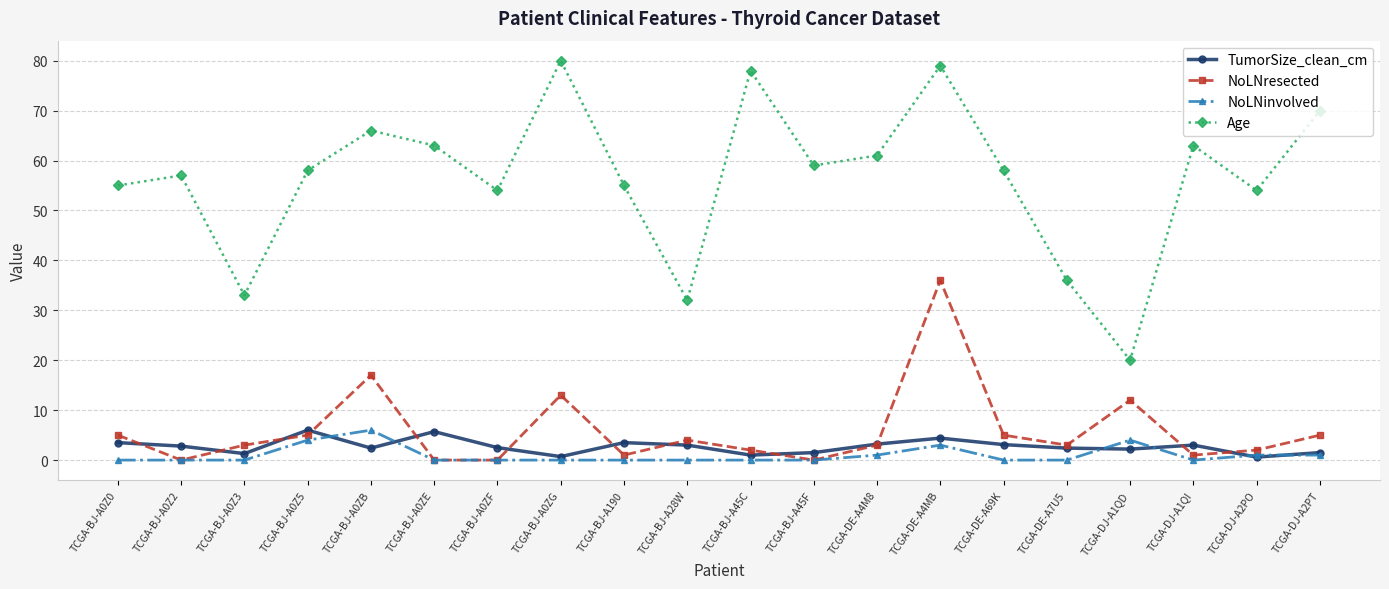

True or false: Age and NoLNresected cross at least once.

False